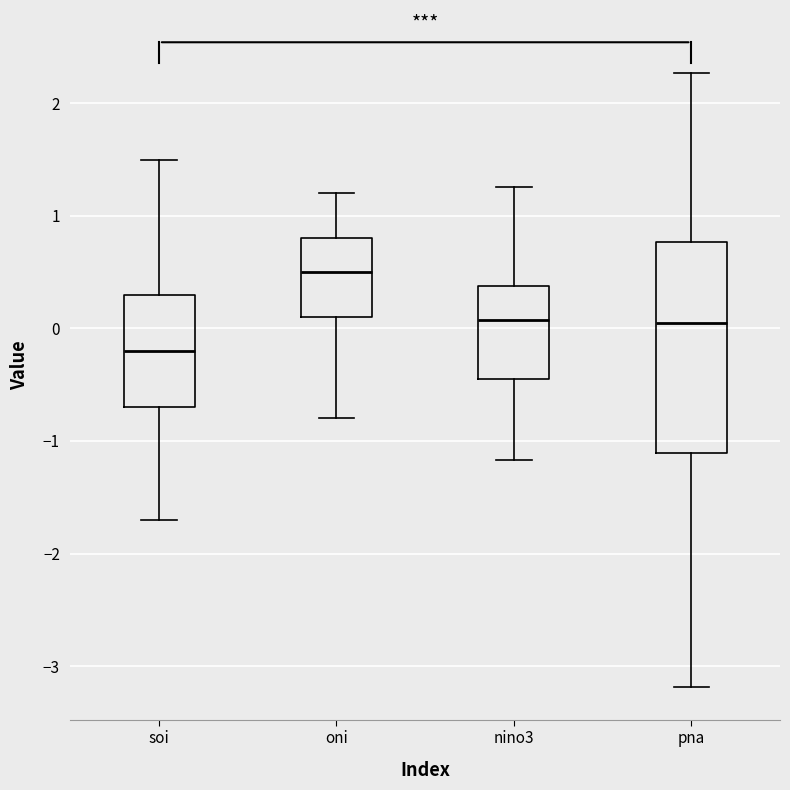

Where is the lower edge of the box for soi on the y-axis? The values are not printed on the chart, so give them approximately, as read against the axis.

-0.7